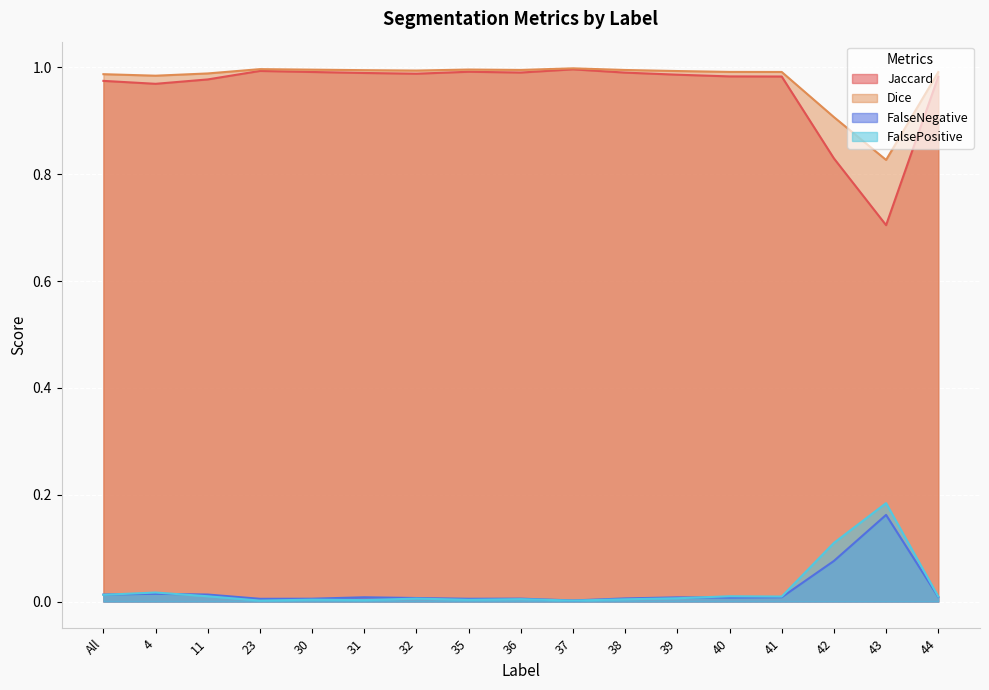

Rank the categories by FalsePositive value from lowest to highest.

23, 37, 31, 35, 30, 38, 36, 32, 39, 44, 41, 11, 40, All, 4, 42, 43